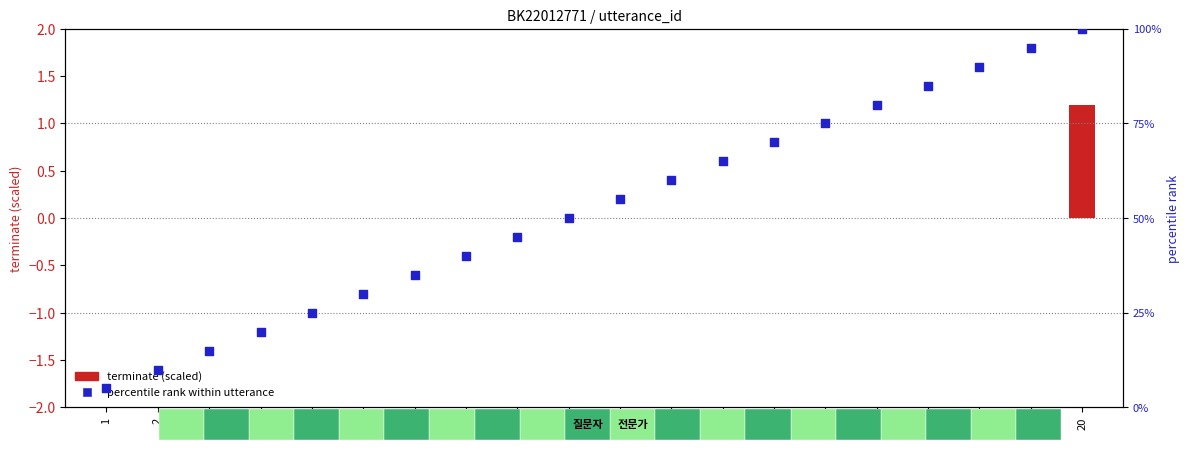

Which series has the largest Y range (max minus min)?

percentile rank within utterance